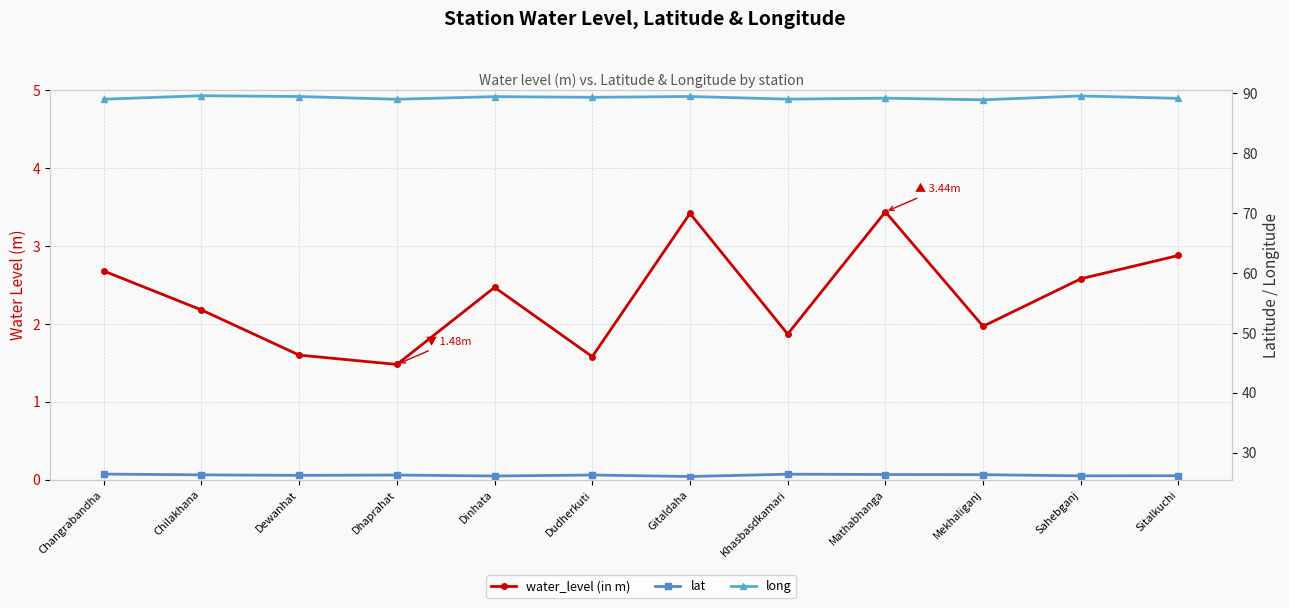

What is the sum of the lat values at Changrabandha and Mathabhanga?

52.8